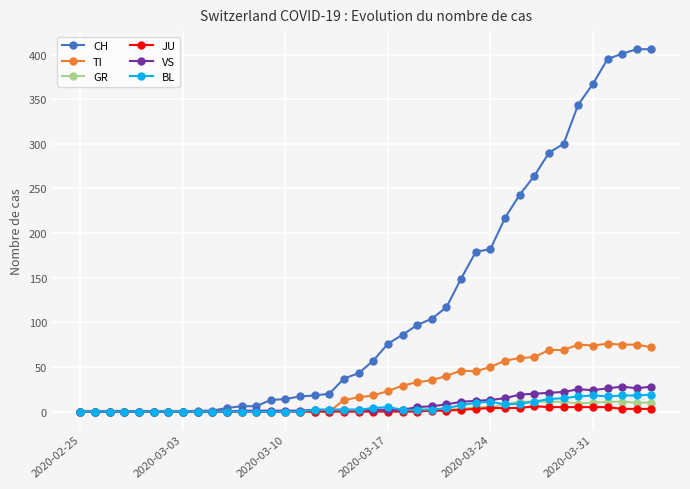

Which series has the largest total across all categories?

CH